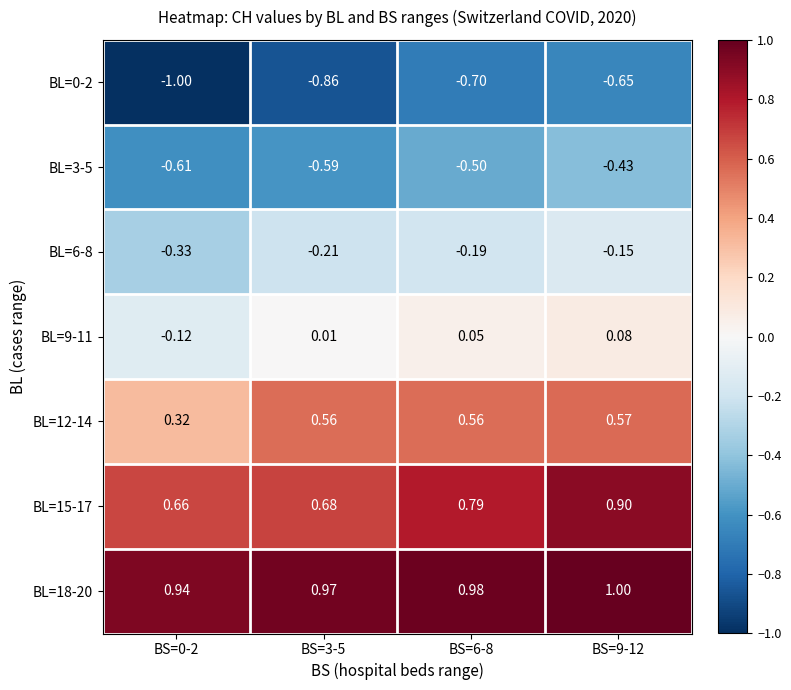

Is the value of BL=9-11 at BS=0-2 greater than the value of BL=3-5 at BS=0-2?

Yes